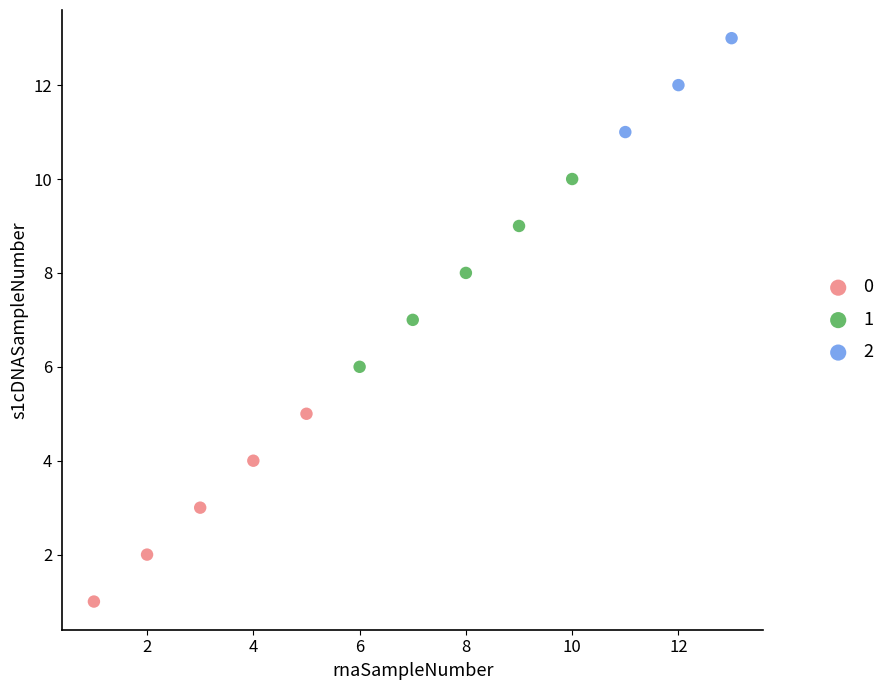

Which series contains the lowest Y value?

0